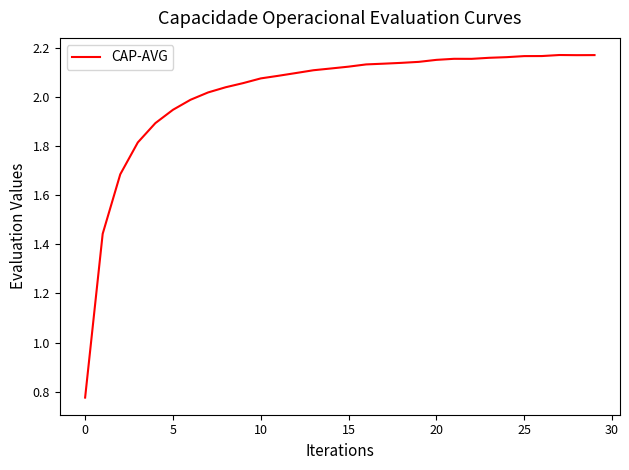

At which category does the data reach its first local peak?

21